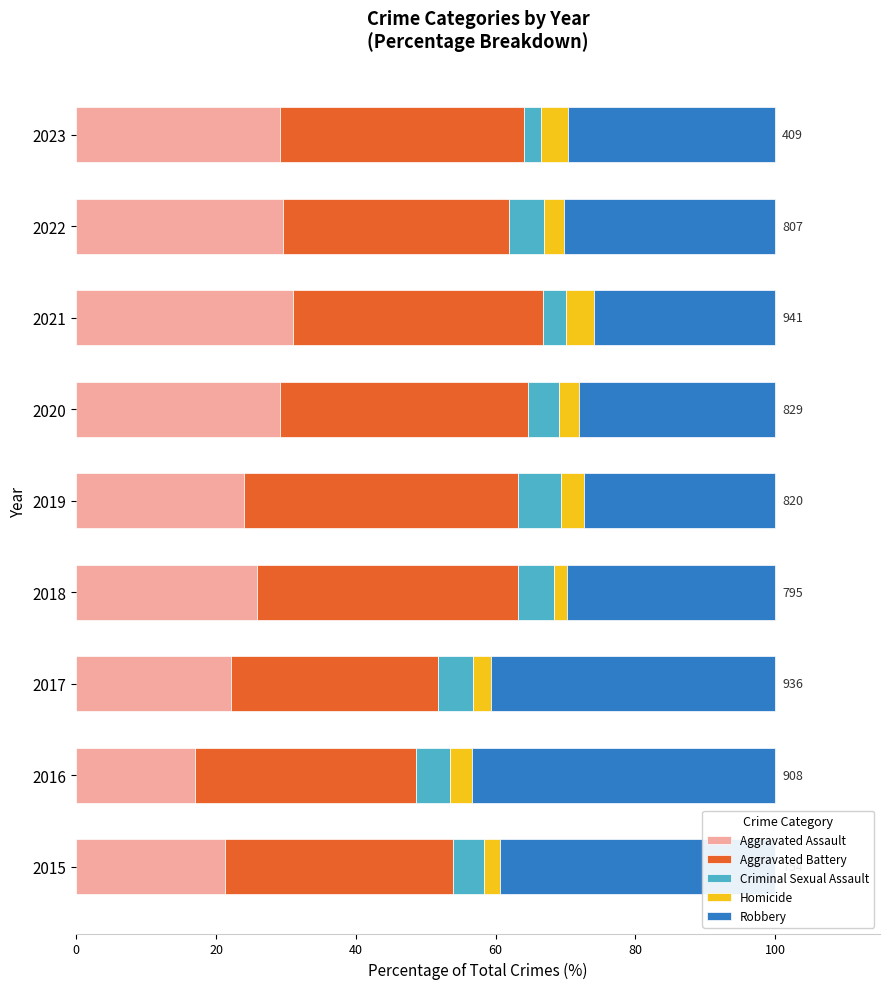

What is the total value across all series at 2016?

100.0